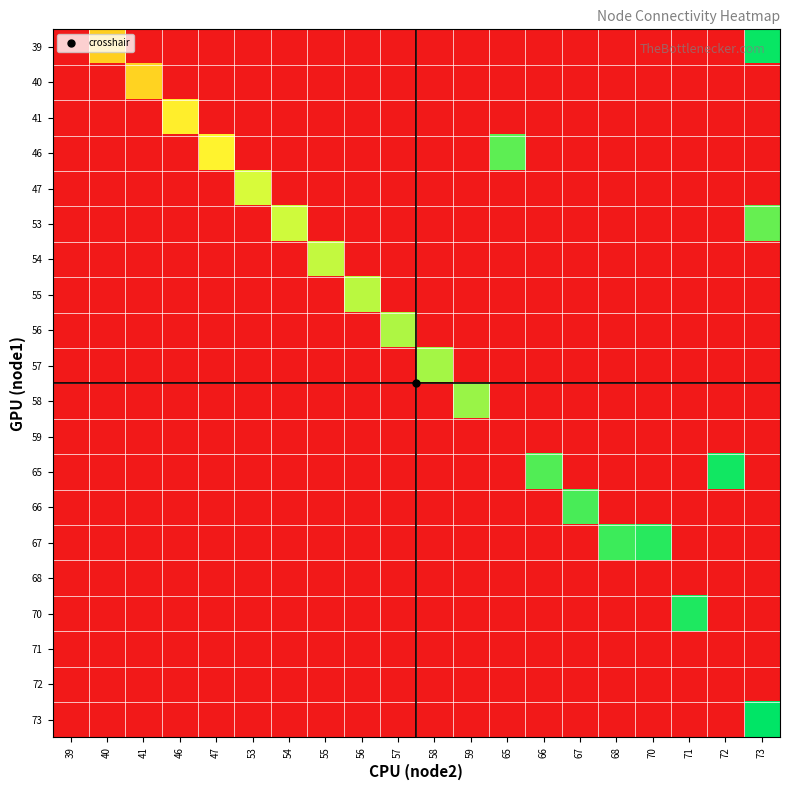

Reading left to right, extract all data points from this chart.

39: 39=0.0	40=0.5	41=0.0	46=0.0	47=0.0	53=0.0	54=0.0	55=0.0	56=0.0	57=0.0	58=0.0	59=0.0	65=0.0	66=0.0	67=0.0	68=0.0	70=0.0	71=0.0	72=0.0	73=1.0
40: 39=0.0	40=0.0	41=0.6	46=0.0	47=0.0	53=0.0	54=0.0	55=0.0	56=0.0	57=0.0	58=0.0	59=0.0	65=0.0	66=0.0	67=0.0	68=0.0	70=0.0	71=0.0	72=0.0	73=0.0
41: 39=0.0	40=0.0	41=0.0	46=0.6	47=0.0	53=0.0	54=0.0	55=0.0	56=0.0	57=0.0	58=0.0	59=0.0	65=0.0	66=0.0	67=0.0	68=0.0	70=0.0	71=0.0	72=0.0	73=0.0
46: 39=0.0	40=0.0	41=0.0	46=0.0	47=0.6	53=0.0	54=0.0	55=0.0	56=0.0	57=0.0	58=0.0	59=0.0	65=0.9	66=0.0	67=0.0	68=0.0	70=0.0	71=0.0	72=0.0	73=0.0
47: 39=0.0	40=0.0	41=0.0	46=0.0	47=0.0	53=0.7	54=0.0	55=0.0	56=0.0	57=0.0	58=0.0	59=0.0	65=0.0	66=0.0	67=0.0	68=0.0	70=0.0	71=0.0	72=0.0	73=0.0
53: 39=0.0	40=0.0	41=0.0	46=0.0	47=0.0	53=0.0	54=0.7	55=0.0	56=0.0	57=0.0	58=0.0	59=0.0	65=0.0	66=0.0	67=0.0	68=0.0	70=0.0	71=0.0	72=0.0	73=0.9
54: 39=0.0	40=0.0	41=0.0	46=0.0	47=0.0	53=0.0	54=0.0	55=0.7	56=0.0	57=0.0	58=0.0	59=0.0	65=0.0	66=0.0	67=0.0	68=0.0	70=0.0	71=0.0	72=0.0	73=0.0
55: 39=0.0	40=0.0	41=0.0	46=0.0	47=0.0	53=0.0	54=0.0	55=0.0	56=0.8	57=0.0	58=0.0	59=0.0	65=0.0	66=0.0	67=0.0	68=0.0	70=0.0	71=0.0	72=0.0	73=0.0
56: 39=0.0	40=0.0	41=0.0	46=0.0	47=0.0	53=0.0	54=0.0	55=0.0	56=0.0	57=0.8	58=0.0	59=0.0	65=0.0	66=0.0	67=0.0	68=0.0	70=0.0	71=0.0	72=0.0	73=0.0
57: 39=0.0	40=0.0	41=0.0	46=0.0	47=0.0	53=0.0	54=0.0	55=0.0	56=0.0	57=0.0	58=0.8	59=0.0	65=0.0	66=0.0	67=0.0	68=0.0	70=0.0	71=0.0	72=0.0	73=0.0
58: 39=0.0	40=0.0	41=0.0	46=0.0	47=0.0	53=0.0	54=0.0	55=0.0	56=0.0	57=0.0	58=0.0	59=0.8	65=0.0	66=0.0	67=0.0	68=0.0	70=0.0	71=0.0	72=0.0	73=0.0
59: 39=0.0	40=0.0	41=0.0	46=0.0	47=0.0	53=0.0	54=0.0	55=0.0	56=0.0	57=0.0	58=0.0	59=0.0	65=0.0	66=0.0	67=0.0	68=0.0	70=0.0	71=0.0	72=0.0	73=0.0
65: 39=0.0	40=0.0	41=0.0	46=0.0	47=0.0	53=0.0	54=0.0	55=0.0	56=0.0	57=0.0	58=0.0	59=0.0	65=0.0	66=0.9	67=0.0	68=0.0	70=0.0	71=0.0	72=1.0	73=0.0
66: 39=0.0	40=0.0	41=0.0	46=0.0	47=0.0	53=0.0	54=0.0	55=0.0	56=0.0	57=0.0	58=0.0	59=0.0	65=0.0	66=0.0	67=0.9	68=0.0	70=0.0	71=0.0	72=0.0	73=0.0
67: 39=0.0	40=0.0	41=0.0	46=0.0	47=0.0	53=0.0	54=0.0	55=0.0	56=0.0	57=0.0	58=0.0	59=0.0	65=0.0	66=0.0	67=0.0	68=0.9	70=0.9	71=0.0	72=0.0	73=0.0
68: 39=0.0	40=0.0	41=0.0	46=0.0	47=0.0	53=0.0	54=0.0	55=0.0	56=0.0	57=0.0	58=0.0	59=0.0	65=0.0	66=0.0	67=0.0	68=0.0	70=0.0	71=0.0	72=0.0	73=0.0
70: 39=0.0	40=0.0	41=0.0	46=0.0	47=0.0	53=0.0	54=0.0	55=0.0	56=0.0	57=0.0	58=0.0	59=0.0	65=0.0	66=0.0	67=0.0	68=0.0	70=0.0	71=1.0	72=0.0	73=0.0
71: 39=0.0	40=0.0	41=0.0	46=0.0	47=0.0	53=0.0	54=0.0	55=0.0	56=0.0	57=0.0	58=0.0	59=0.0	65=0.0	66=0.0	67=0.0	68=0.0	70=0.0	71=0.0	72=0.0	73=0.0
72: 39=0.0	40=0.0	41=0.0	46=0.0	47=0.0	53=0.0	54=0.0	55=0.0	56=0.0	57=0.0	58=0.0	59=0.0	65=0.0	66=0.0	67=0.0	68=0.0	70=0.0	71=0.0	72=0.0	73=0.0
73: 39=0.0	40=0.0	41=0.0	46=0.0	47=0.0	53=0.0	54=0.0	55=0.0	56=0.0	57=0.0	58=0.0	59=0.0	65=0.0	66=0.0	67=0.0	68=0.0	70=0.0	71=0.0	72=0.0	73=1.0